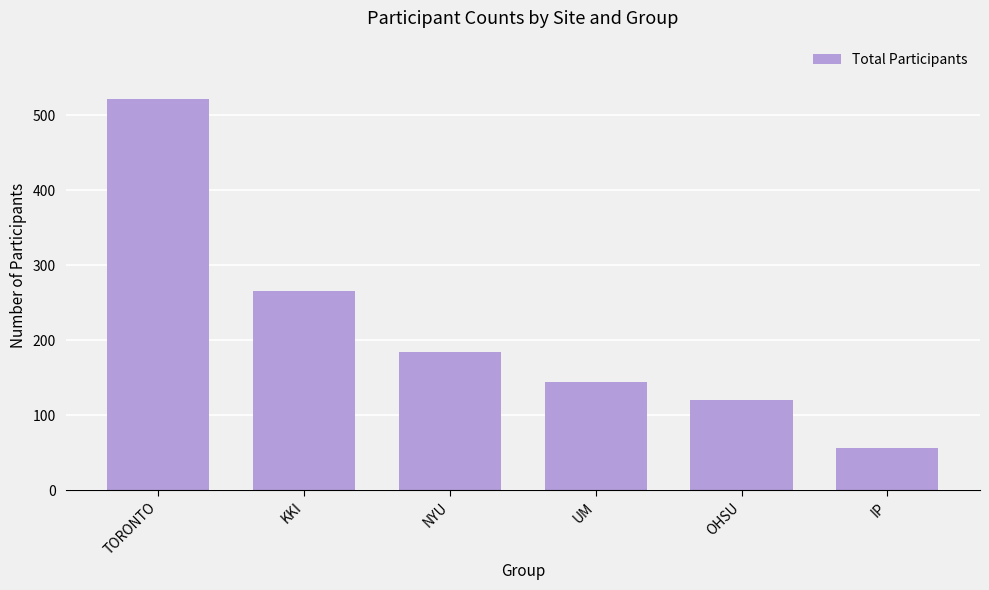

Between UM and OHSU, which is larger?

UM